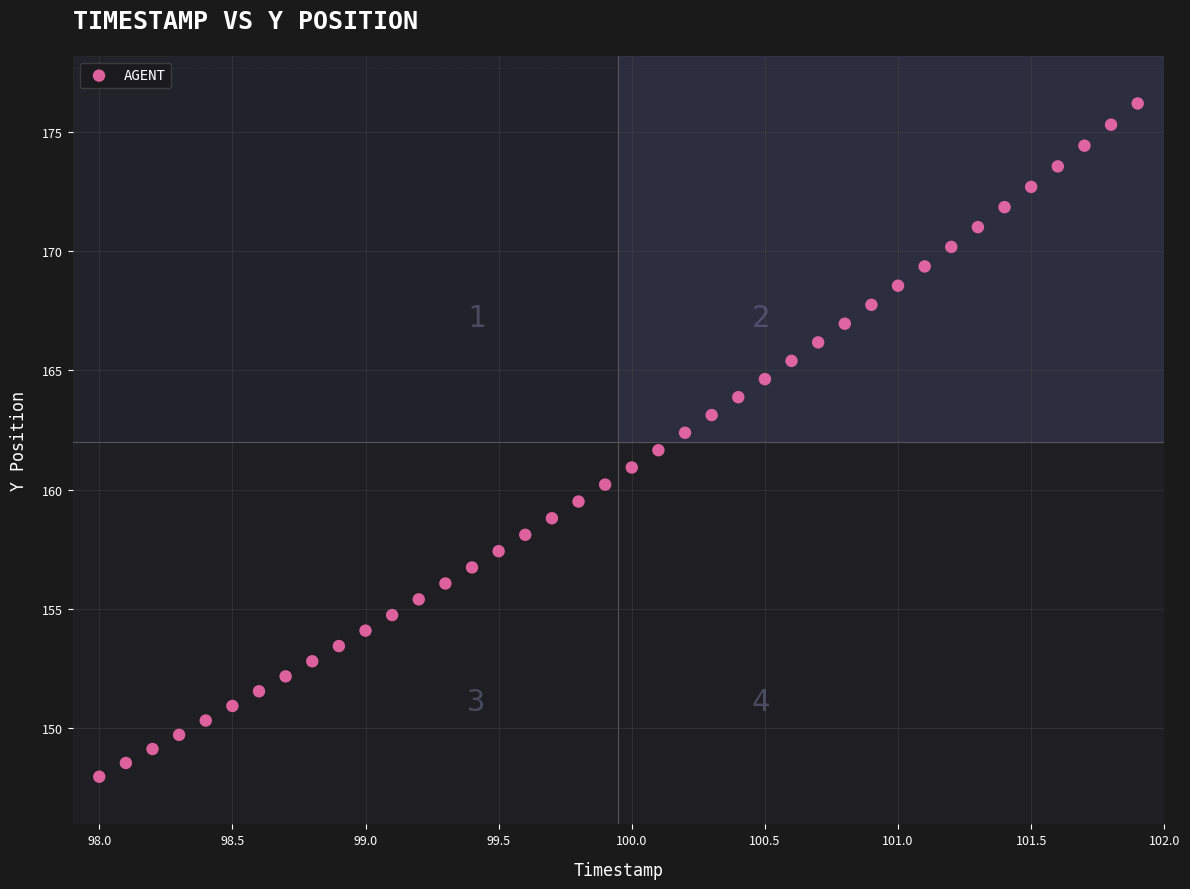

What is the range of Y values (max minus min)?

28.2